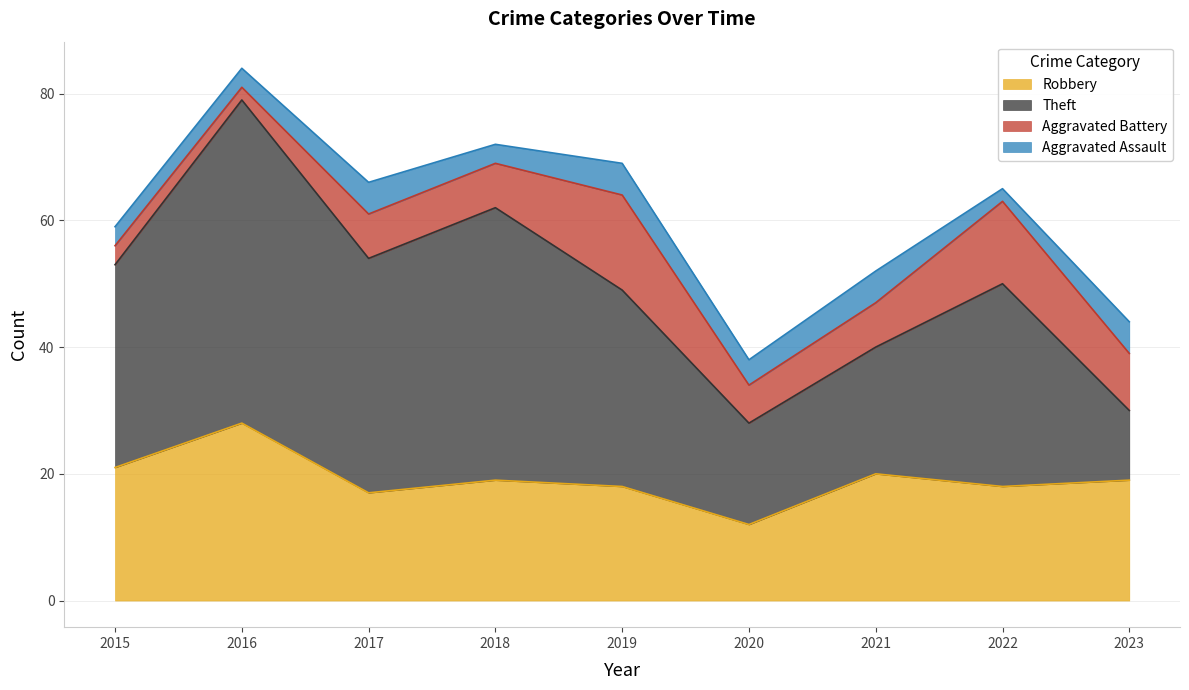

True or false: Aggravated Assault and Theft intersect in this chart.

False